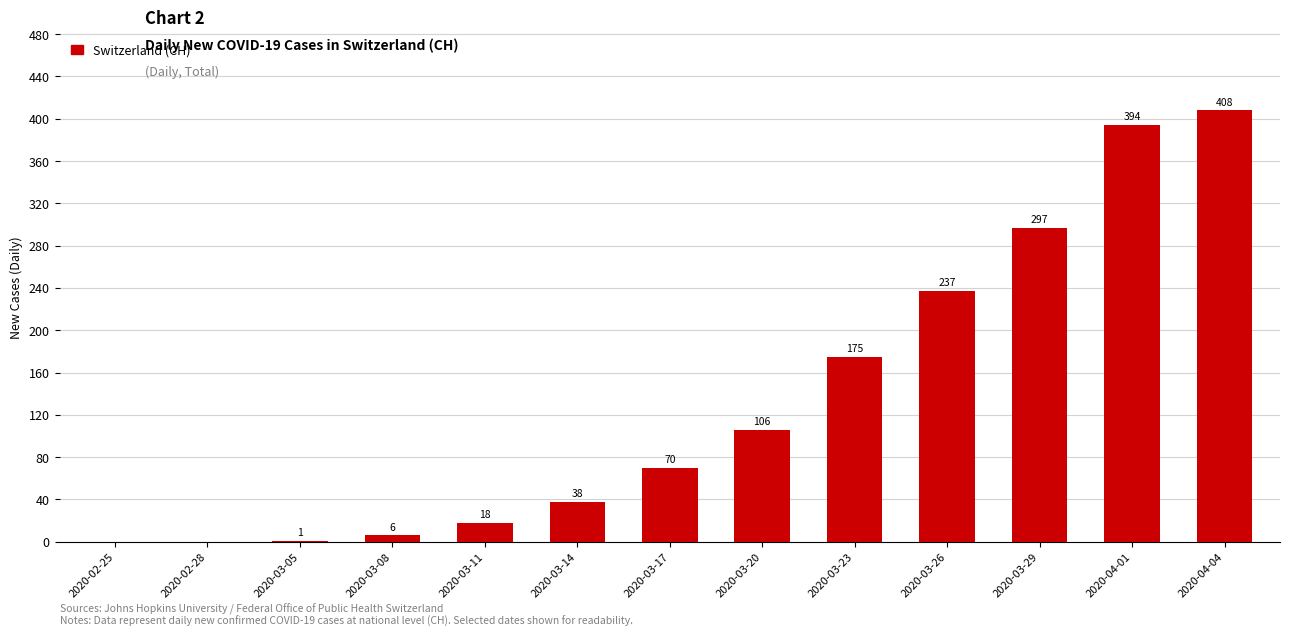

What is the difference between the values at 2020-04-04 and 2020-03-14?

370